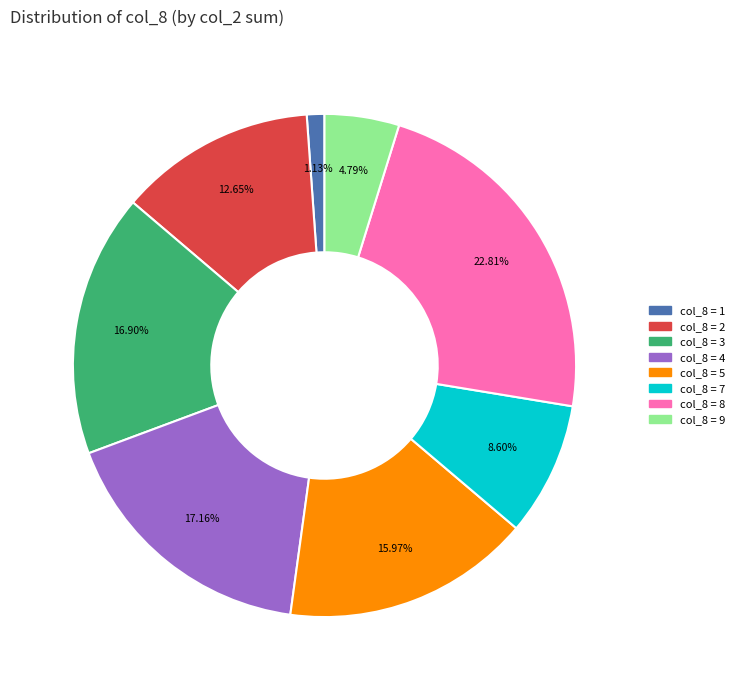

Is there any slice that represents more than half of the pie?

No